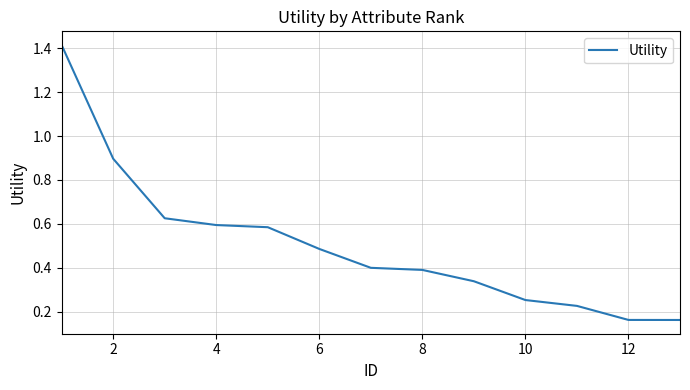

What is the difference between the maximum and minimum values?

1.3